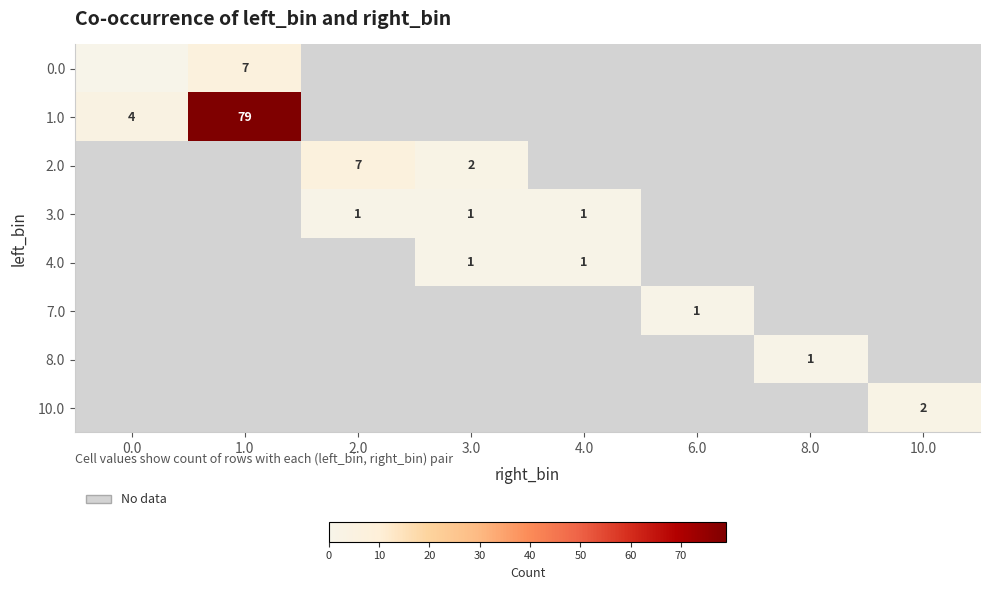

True or false: 3.0 has a value of 1 at 4.0.

True